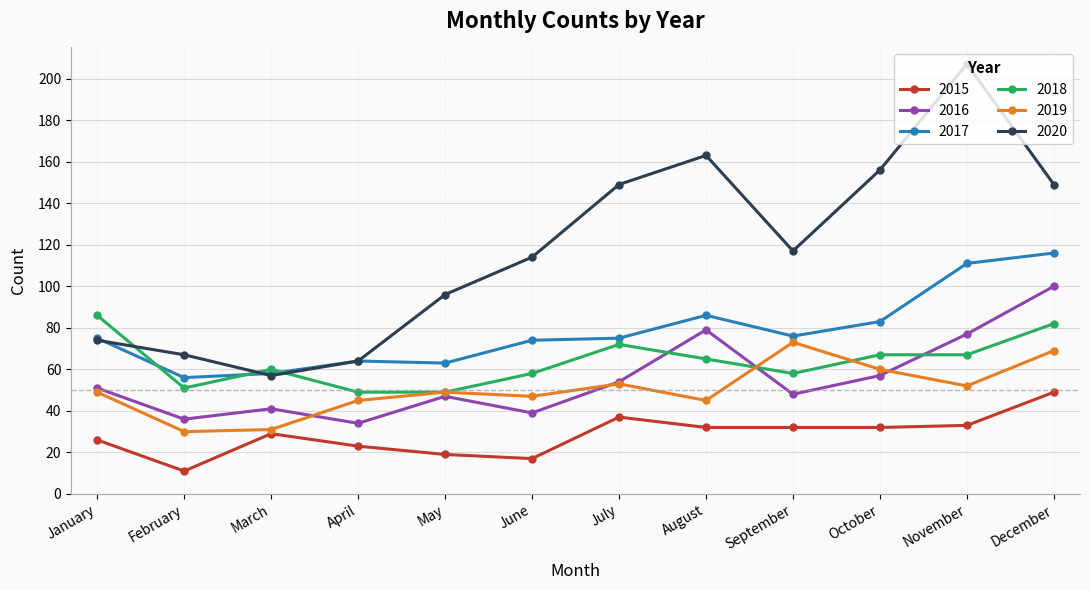

What is the lowest value of the 2017 series?

56